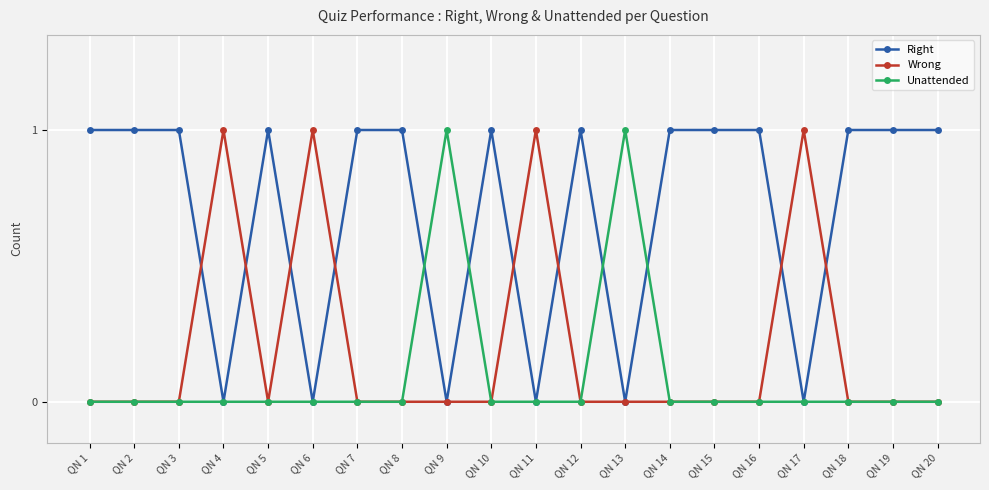

Reading left to right, extract all data points from this chart.

Right: 1	1	1	0	1	0	1	1	0	1	0	1	0	1	1	1	0	1	1	1
Wrong: 0	0	0	1	0	1	0	0	0	0	1	0	0	0	0	0	1	0	0	0
Unattended: 0	0	0	0	0	0	0	0	1	0	0	0	1	0	0	0	0	0	0	0